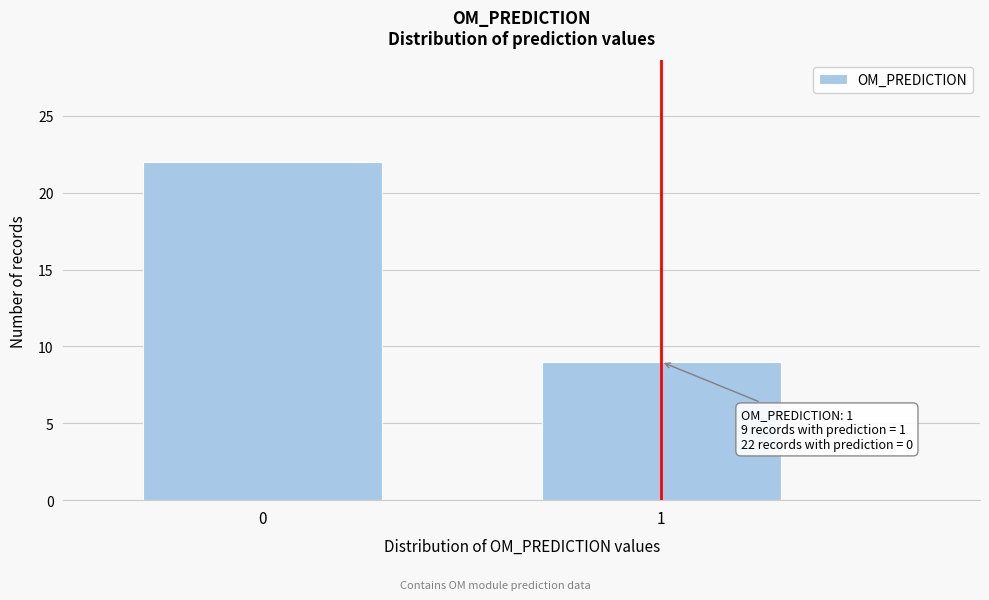

Reading left to right, extract all data points from this chart.

22	9